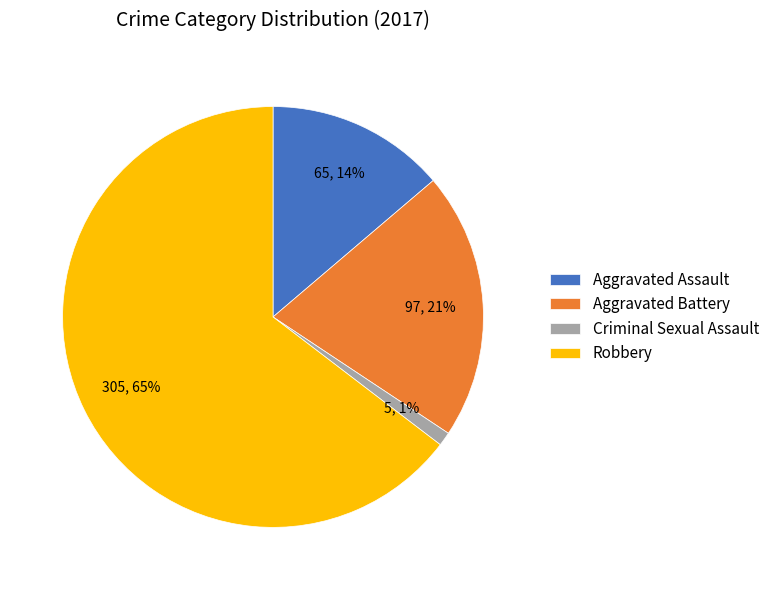

What is the majority slice?

Robbery